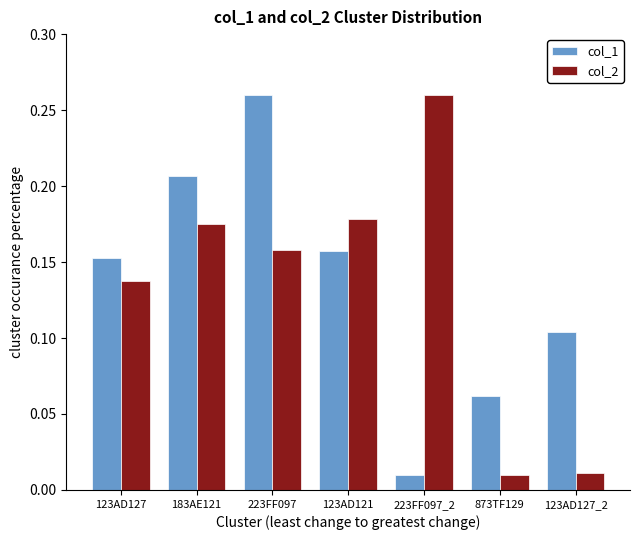

What is the sum of all col_2 values?

0.9